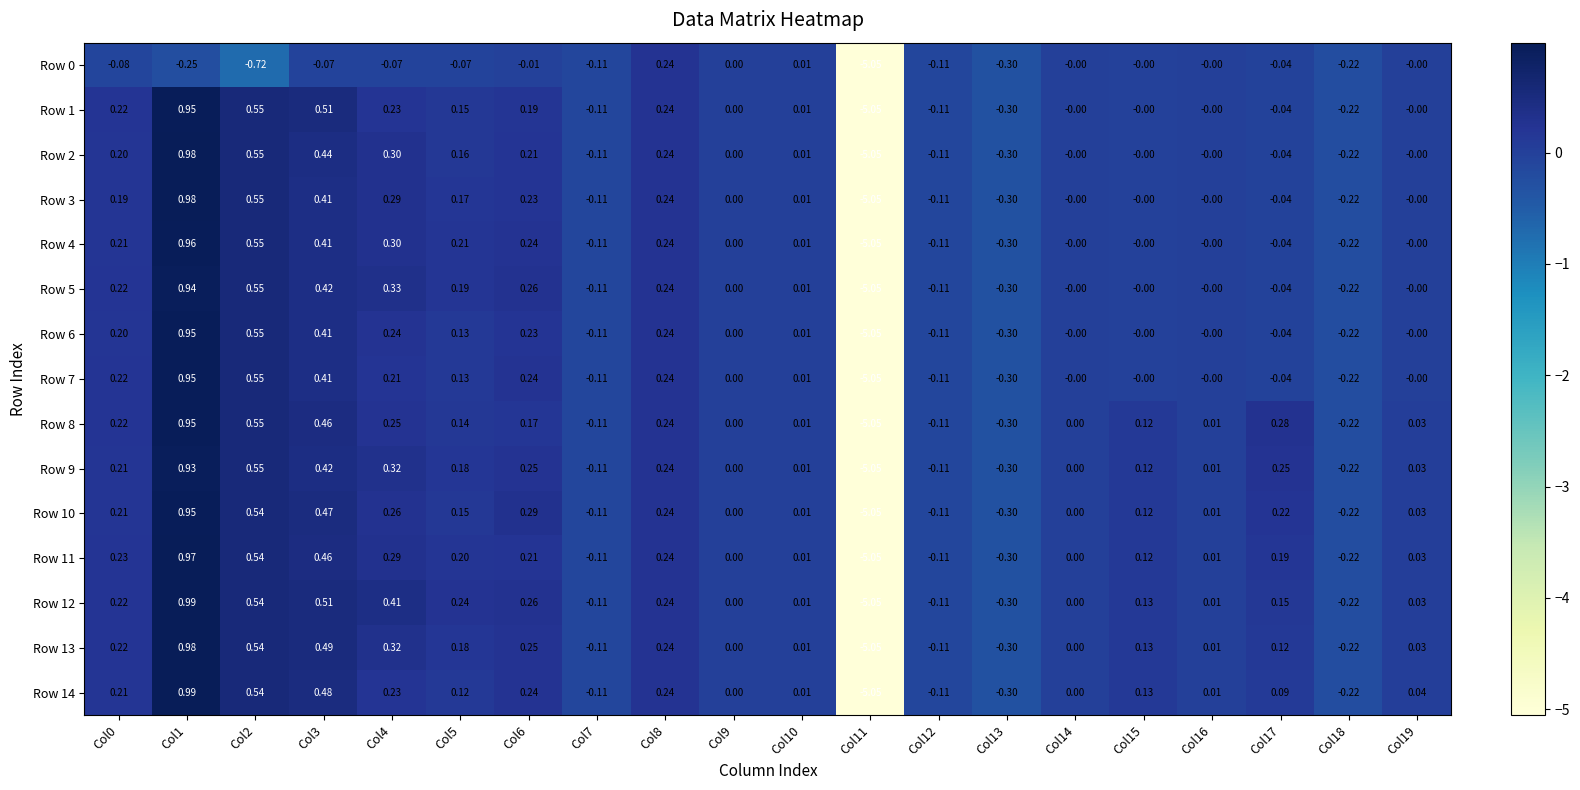

At which category is the sum across all series the highest?

Col1